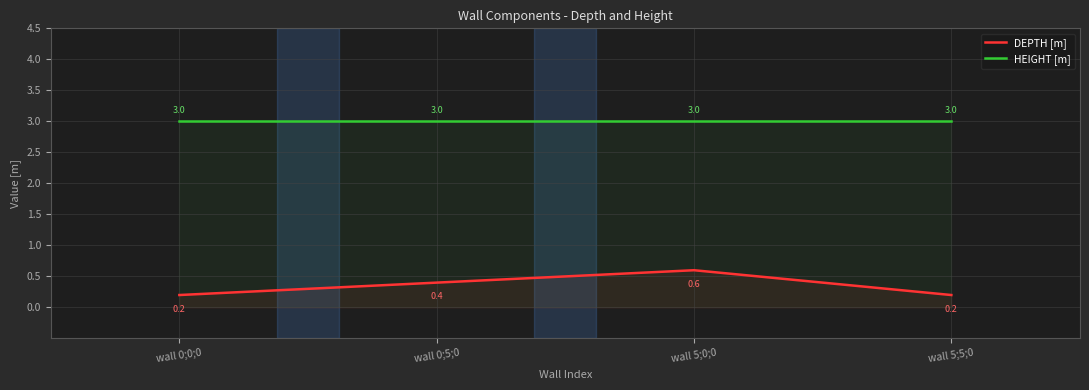

What is the maximum value for HEIGHT [m]?

3.0